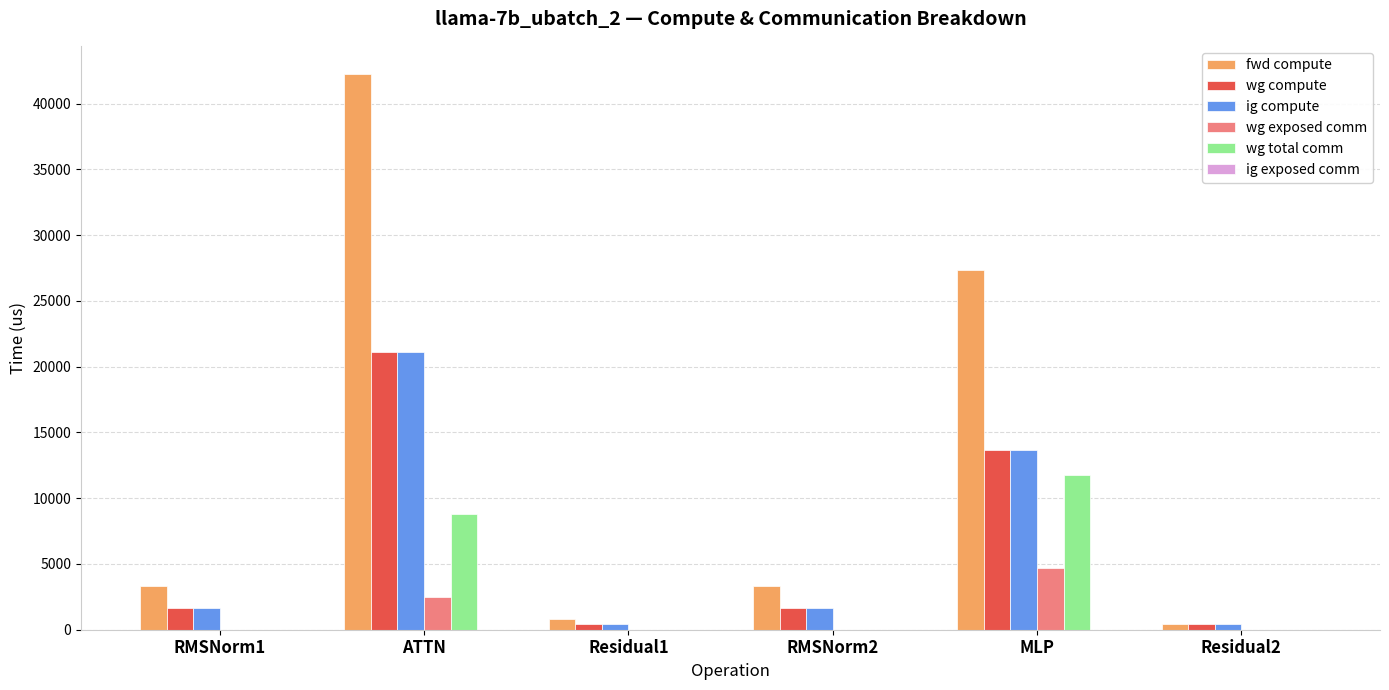

Which series changed the most between ATTN and RMSNorm2?

fwd compute